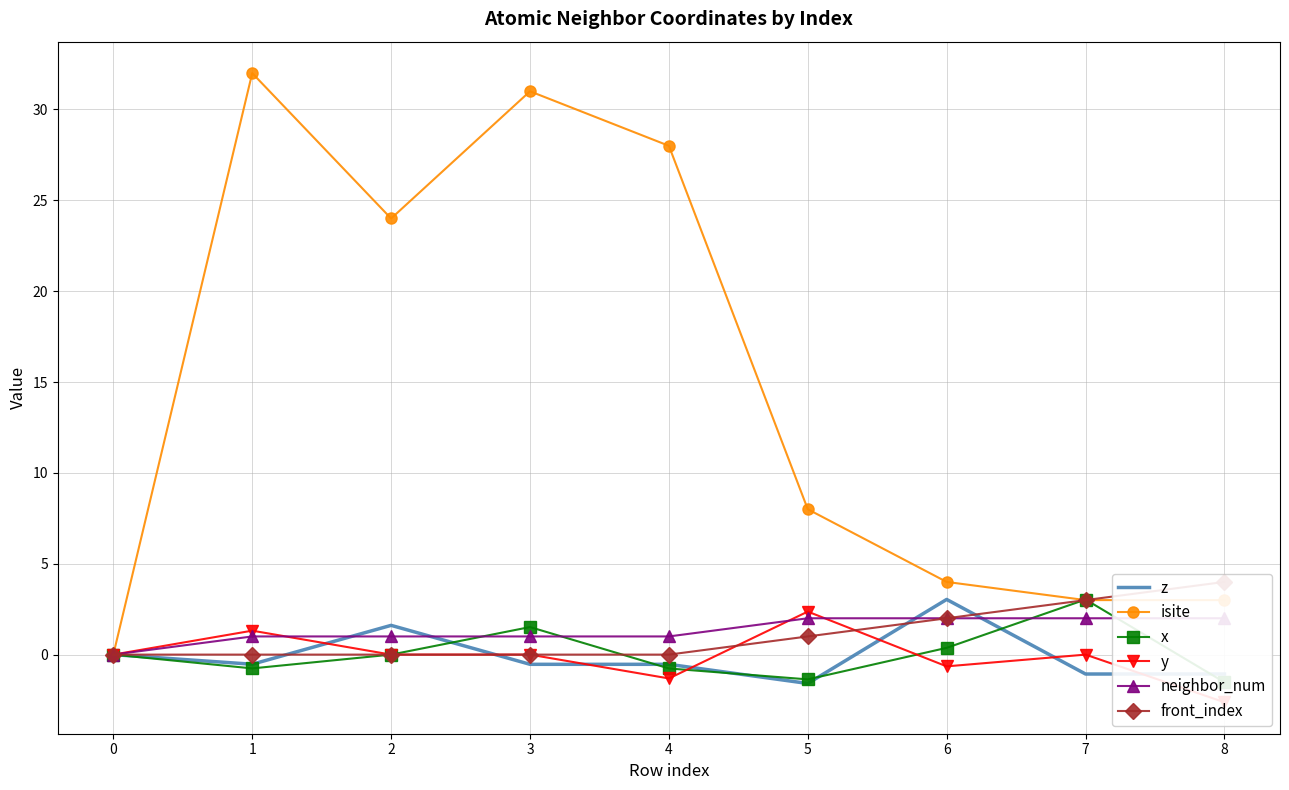

Which series has the widest spread of values?

isite